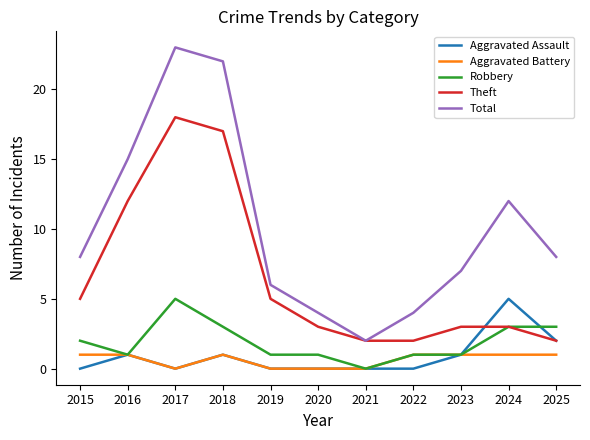

At which category does Robbery reach its first local peak?

2017